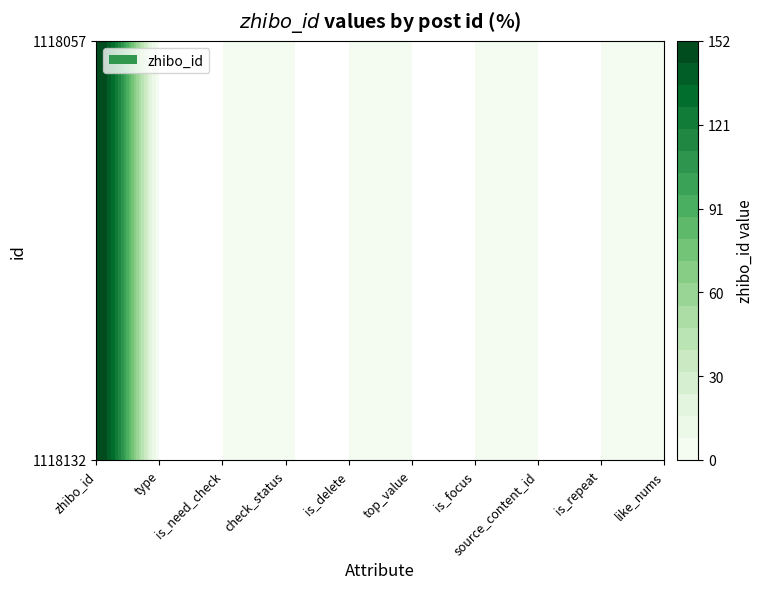

List the labels in order of 1118057 value, largest first.

0, 4, 1, 2, 3, 5, 6, 7, 8, 9